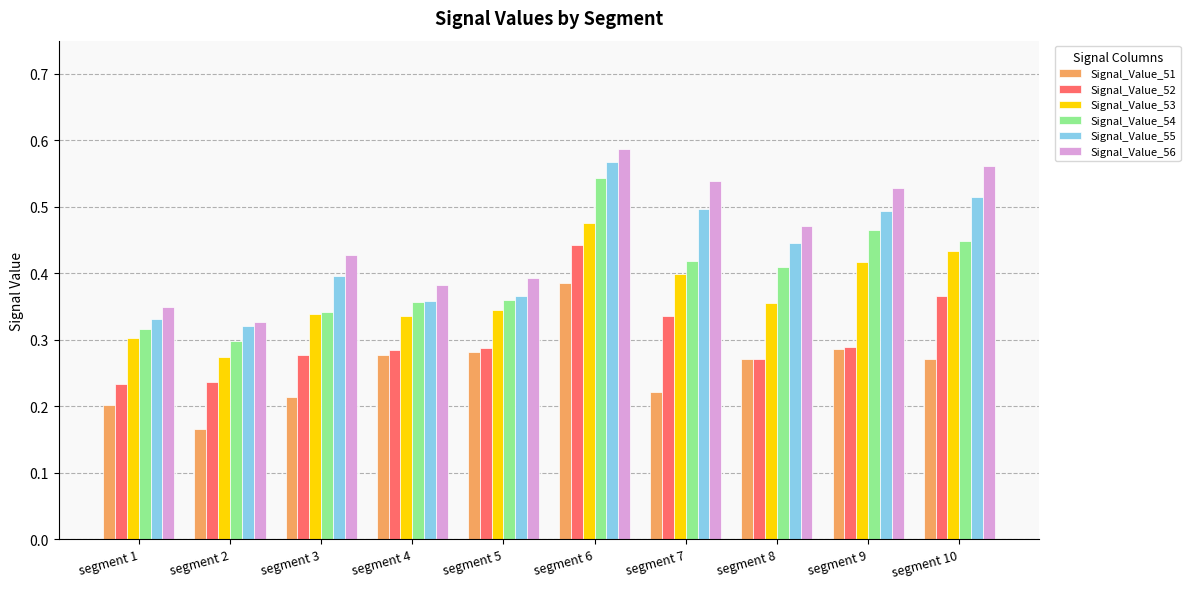

Is the value of Signal_Value_51 at segment 1 greater than the value of Signal_Value_53 at segment 7?

No